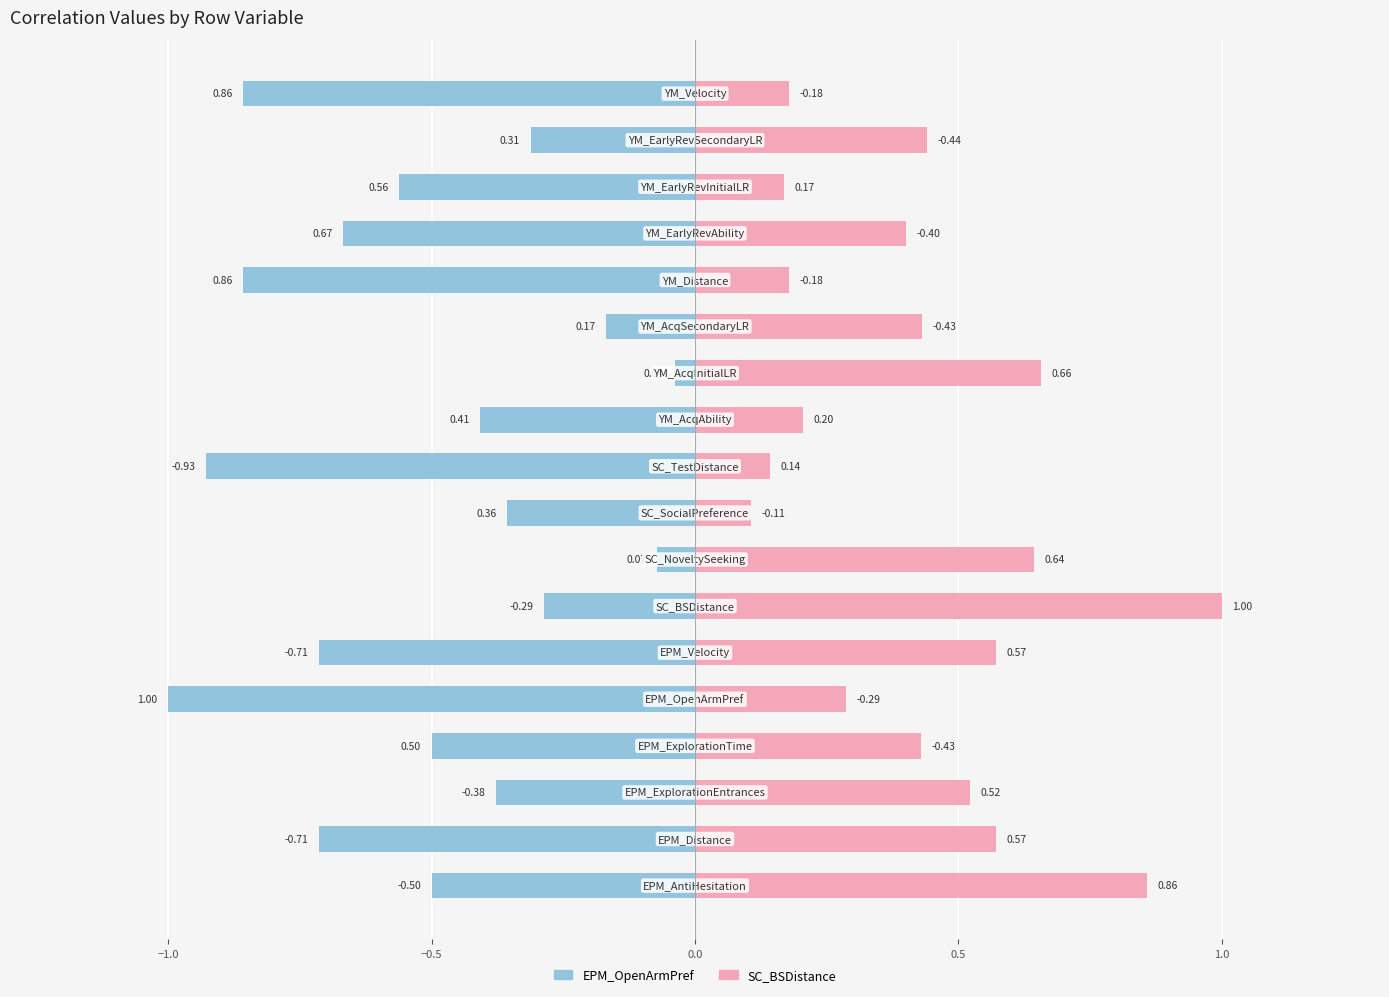

What is the smallest value displayed?

-1.0